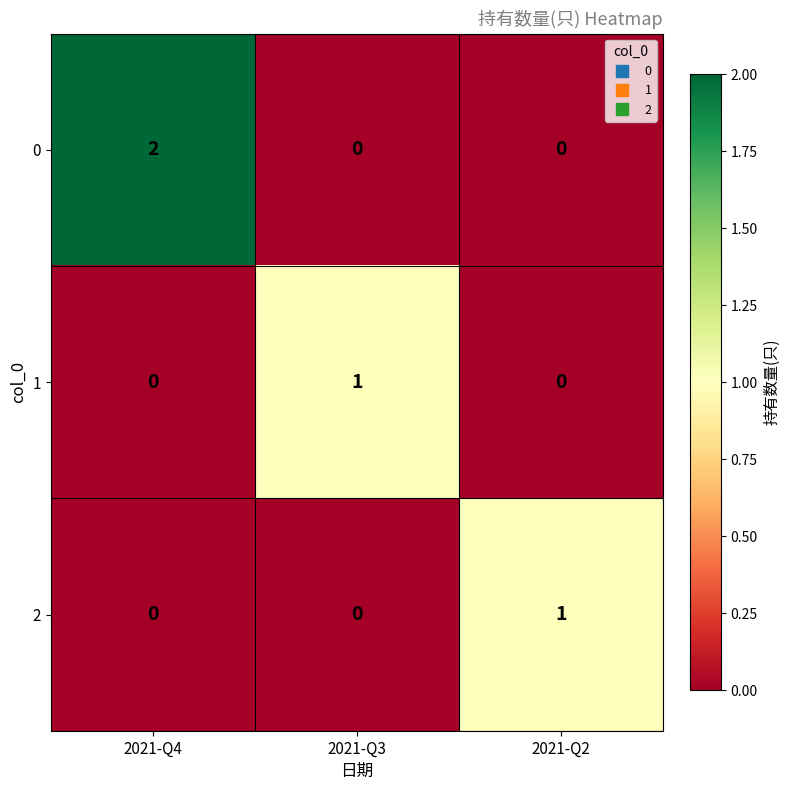

Which category has the highest value in the 1 series?

2021-Q3